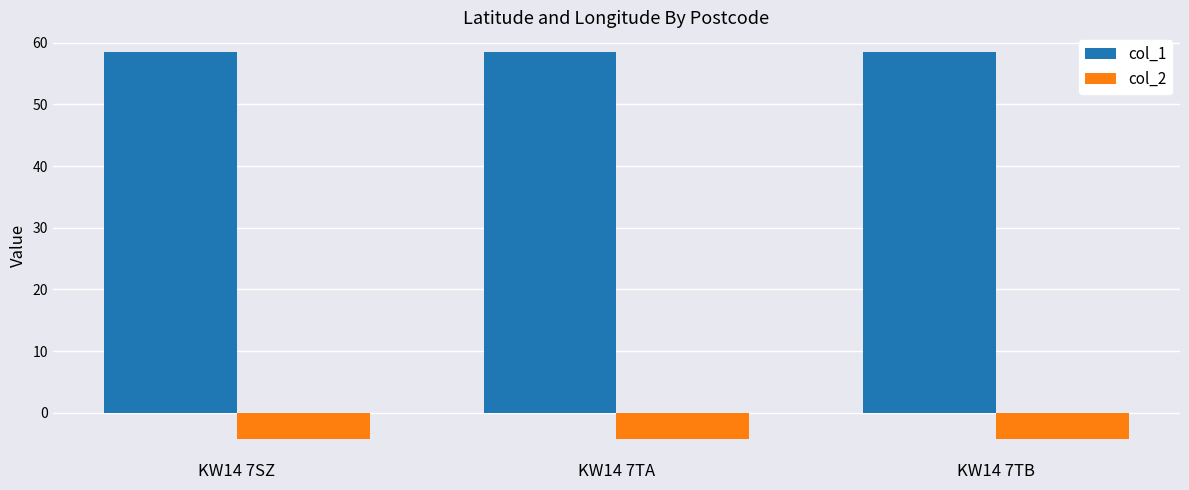

What are all the series names shown in the legend?

col_1, col_2